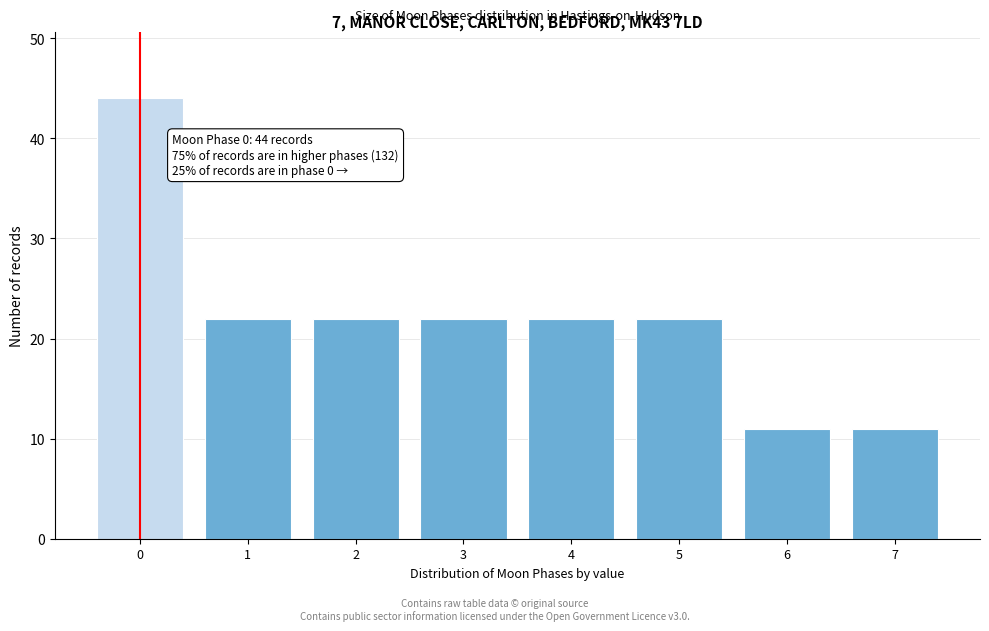

Reading left to right, extract all data points from this chart.

0=44	1=22	2=22	3=22	4=22	5=22	6=11	7=11